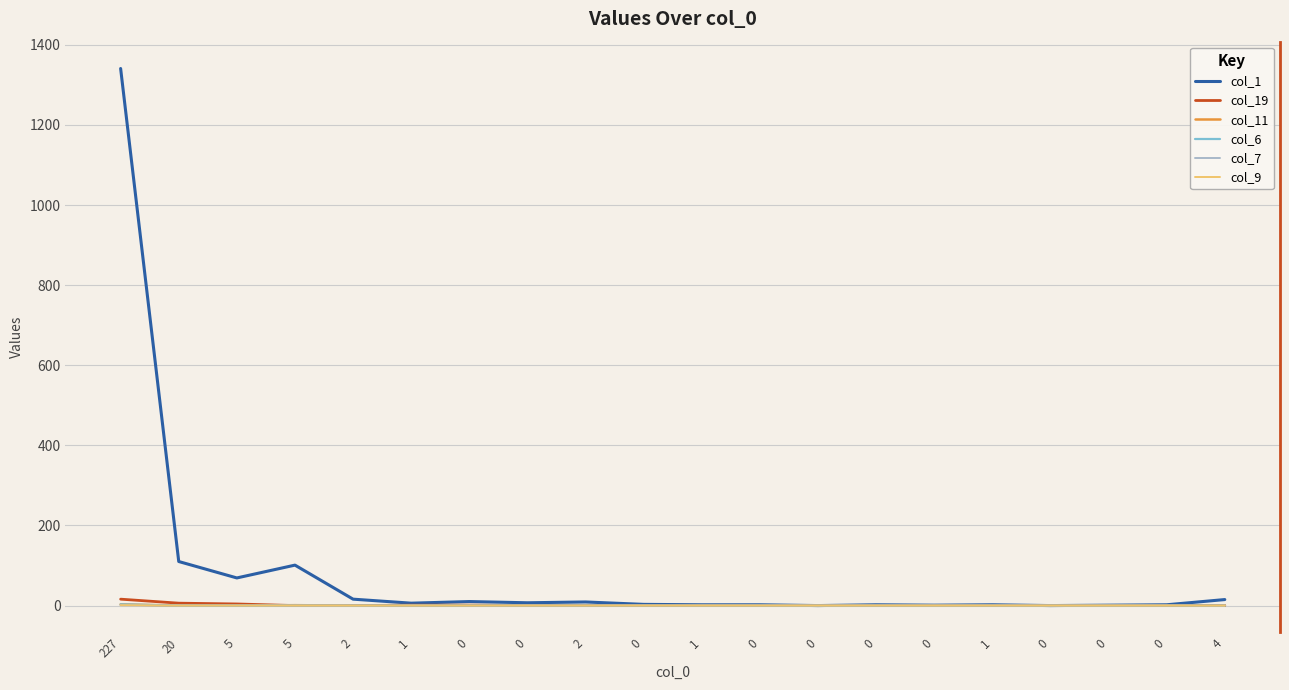

Does the chart display data point markers on the line(s)?

No